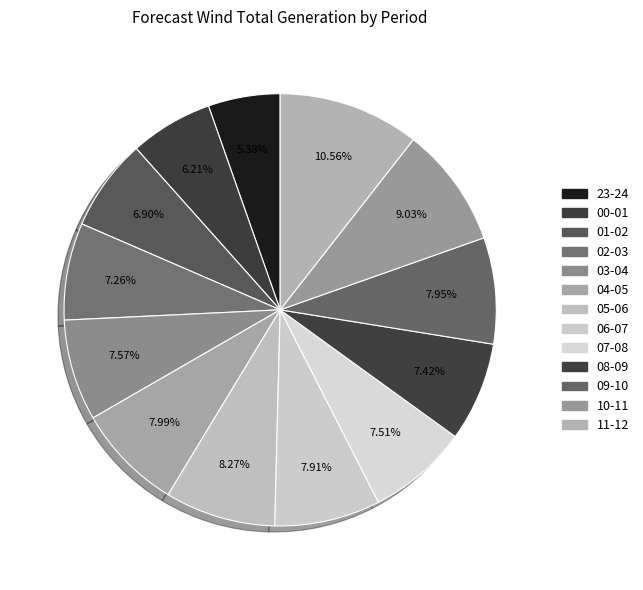

Is there a majority slice in this chart?

No